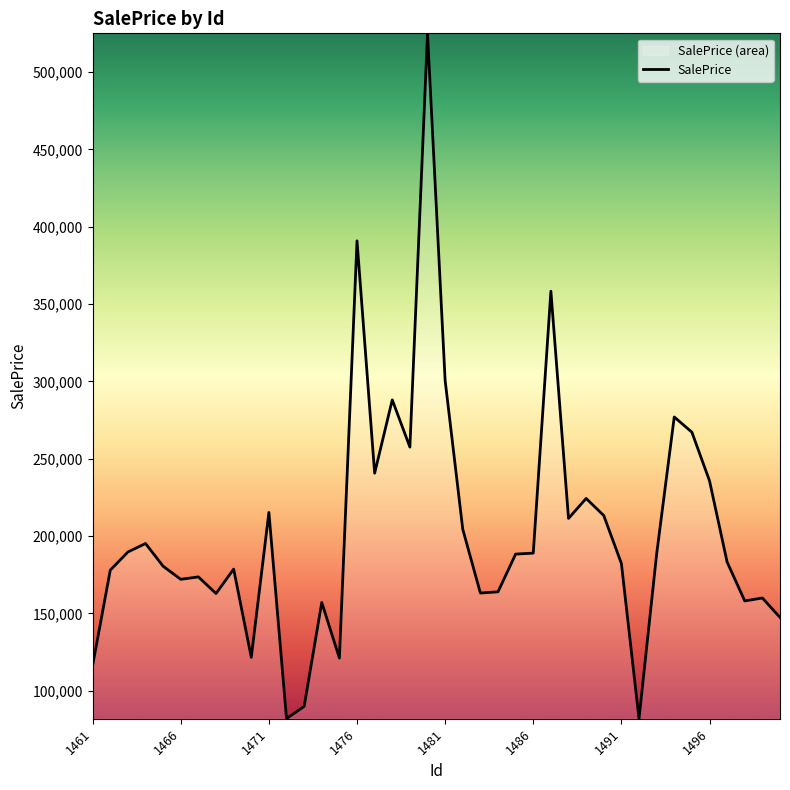

What is the smallest value displayed?

81935.8